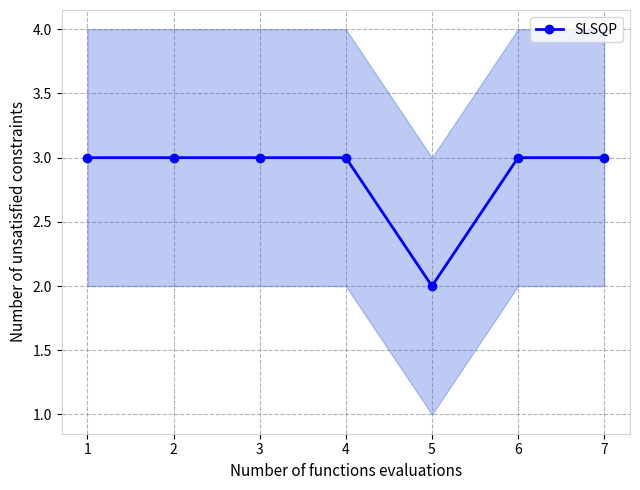

What is the value of the SLSQP point at the 6th from the left?

3